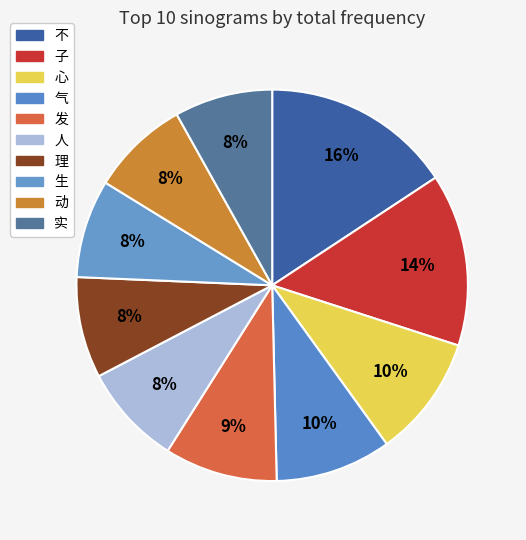

How many segments does this pie chart have?

10